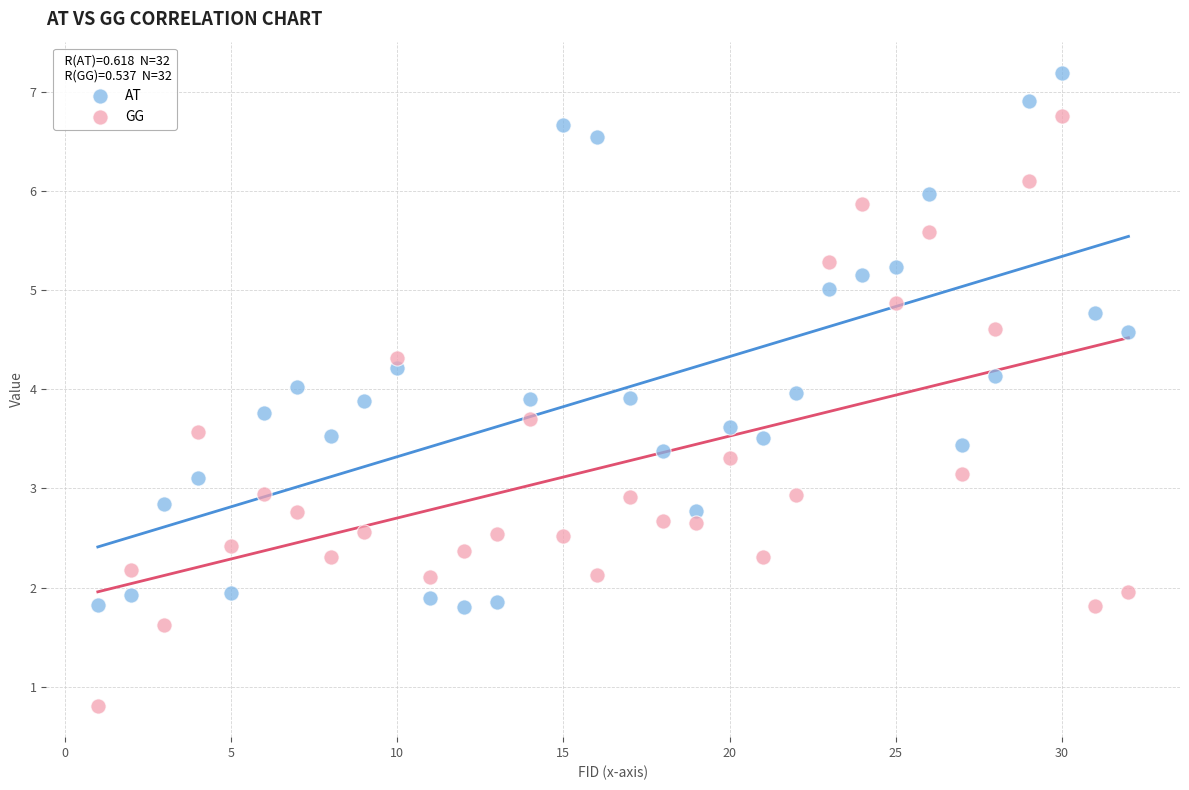

Which series reaches the minimum Y coordinate?

GG